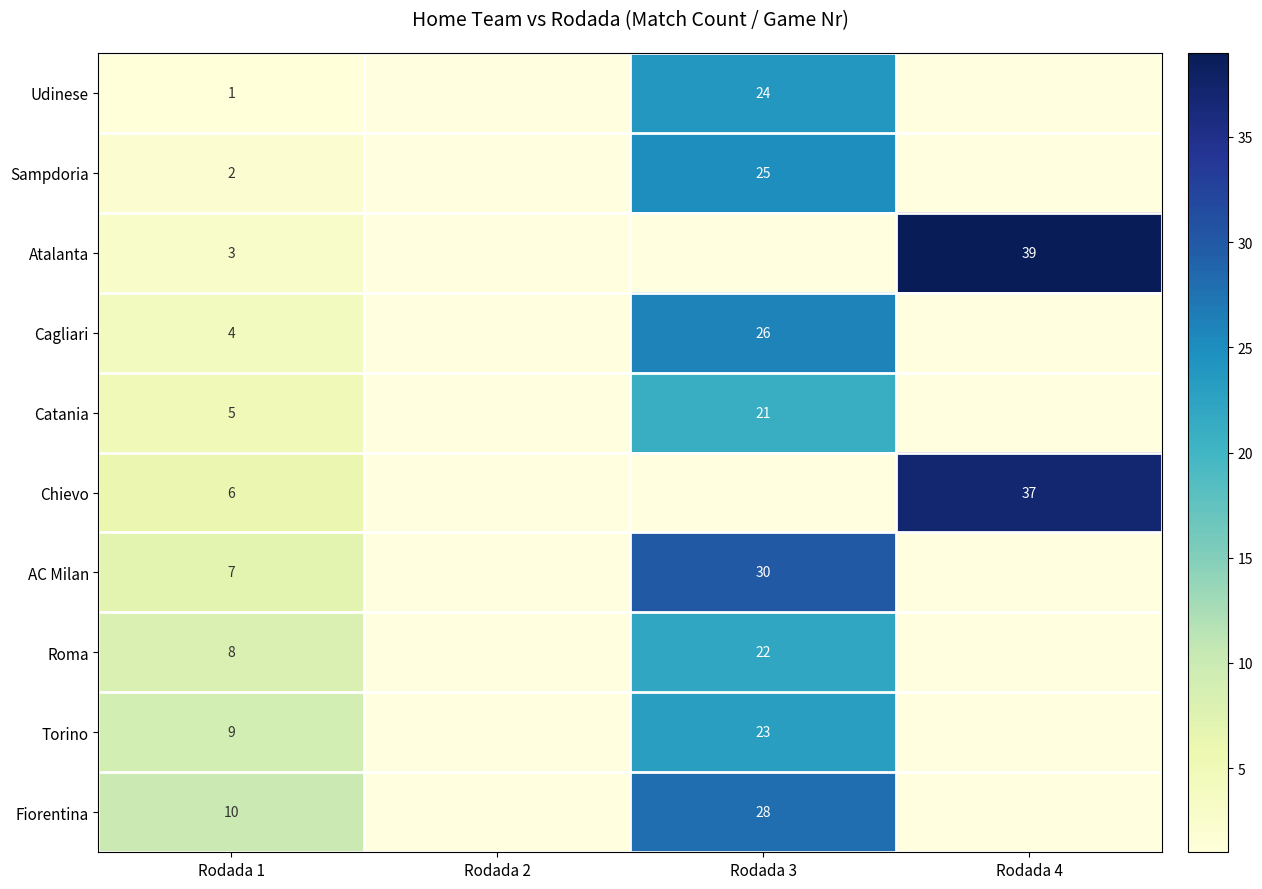

Count the number of data series in this chart.

10